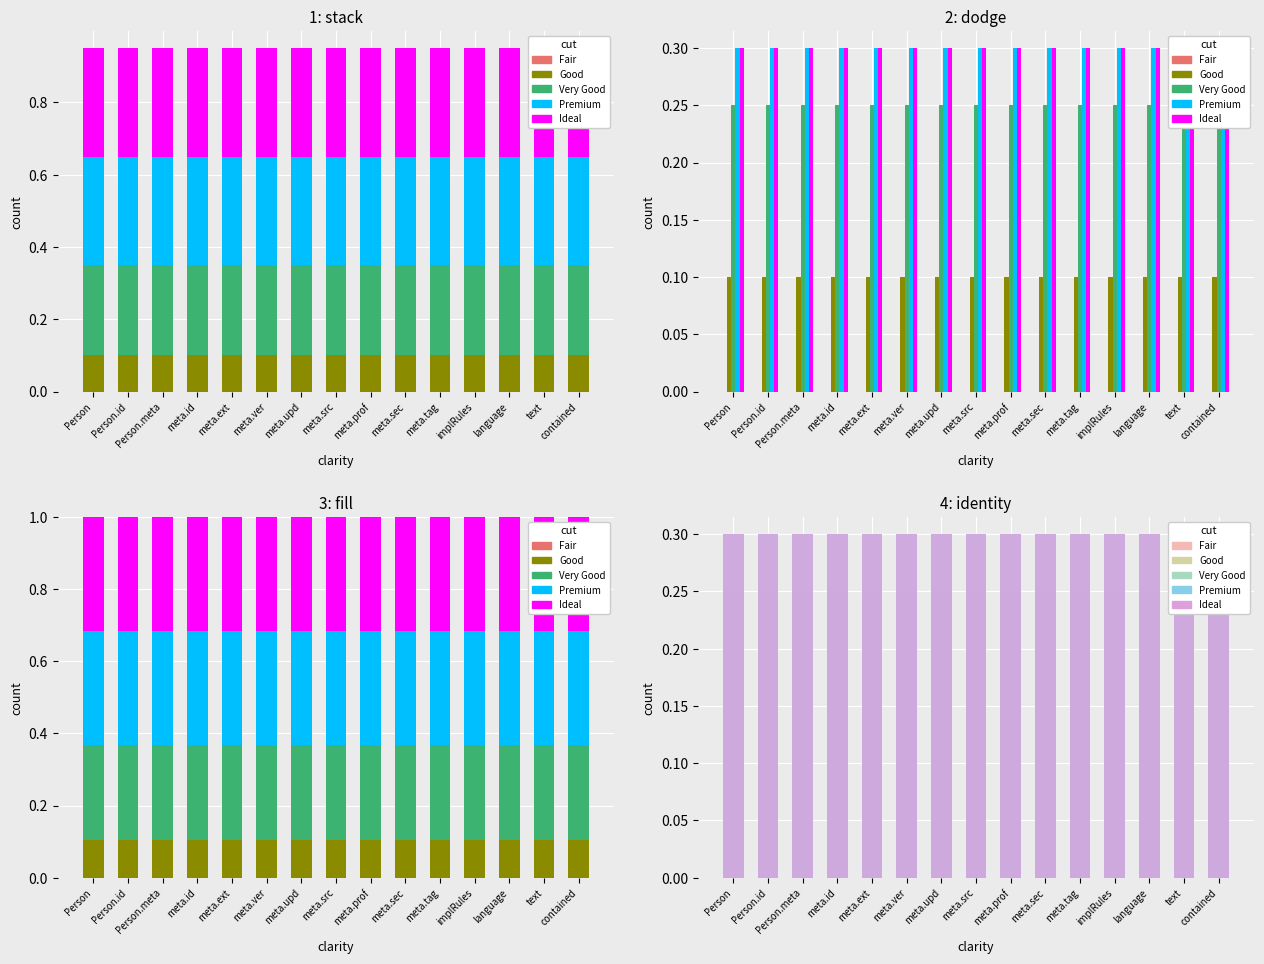

Reading left to right, transcribe all the data shown in this chart.

Fair: Person=0.0	Person.id=0.0	Person.meta=0.0	meta.id=0.0	meta.ext=0.0	meta.ver=0.0	meta.upd=0.0	meta.src=0.0	meta.prof=0.0	meta.sec=0.0	meta.tag=0.0	implRules=0.0	language=0.0	text=0.0	contained=0.0
Good: Person=0.1	Person.id=0.1	Person.meta=0.1	meta.id=0.1	meta.ext=0.1	meta.ver=0.1	meta.upd=0.1	meta.src=0.1	meta.prof=0.1	meta.sec=0.1	meta.tag=0.1	implRules=0.1	language=0.1	text=0.1	contained=0.1
Very Good: Person=0.2	Person.id=0.2	Person.meta=0.2	meta.id=0.2	meta.ext=0.2	meta.ver=0.2	meta.upd=0.2	meta.src=0.2	meta.prof=0.2	meta.sec=0.2	meta.tag=0.2	implRules=0.2	language=0.2	text=0.2	contained=0.2
Premium: Person=0.3	Person.id=0.3	Person.meta=0.3	meta.id=0.3	meta.ext=0.3	meta.ver=0.3	meta.upd=0.3	meta.src=0.3	meta.prof=0.3	meta.sec=0.3	meta.tag=0.3	implRules=0.3	language=0.3	text=0.3	contained=0.3
Ideal: Person=0.3	Person.id=0.3	Person.meta=0.3	meta.id=0.3	meta.ext=0.3	meta.ver=0.3	meta.upd=0.3	meta.src=0.3	meta.prof=0.3	meta.sec=0.3	meta.tag=0.3	implRules=0.3	language=0.3	text=0.3	contained=0.3